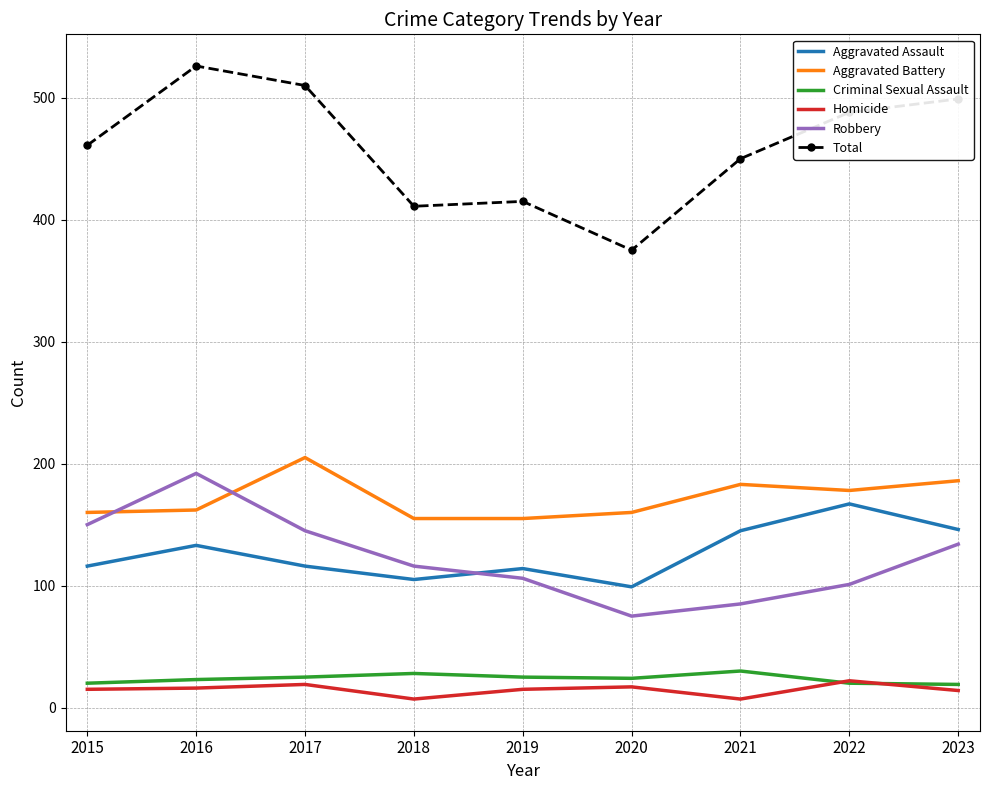

Between 2015 and 2018, which series saw the biggest shift?

Total